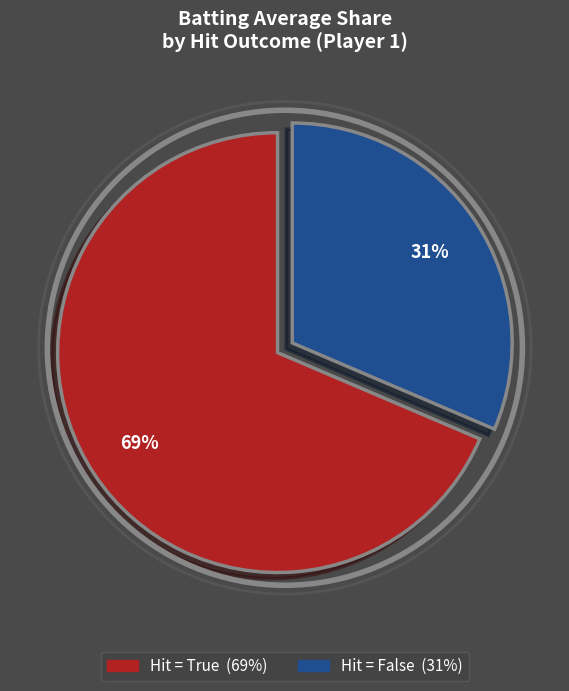

Is there a majority slice in this chart?

Yes